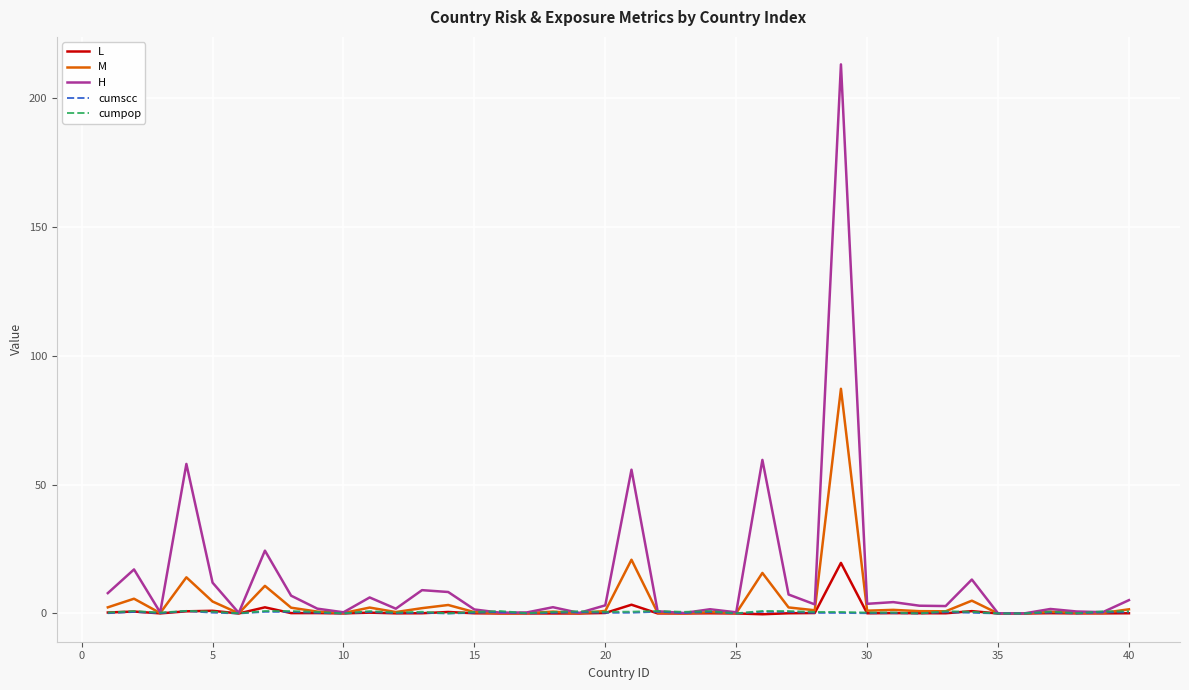

What is the maximum value shown in the chart?

213.1